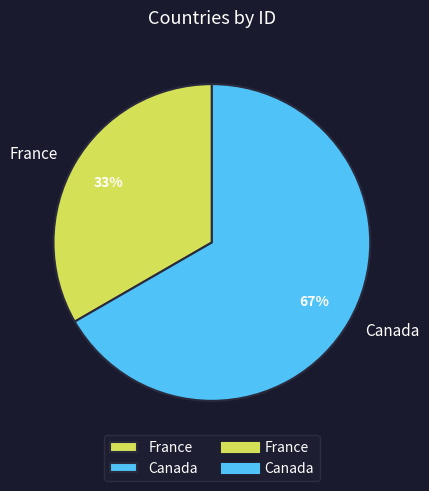

What is the majority slice?

Canada